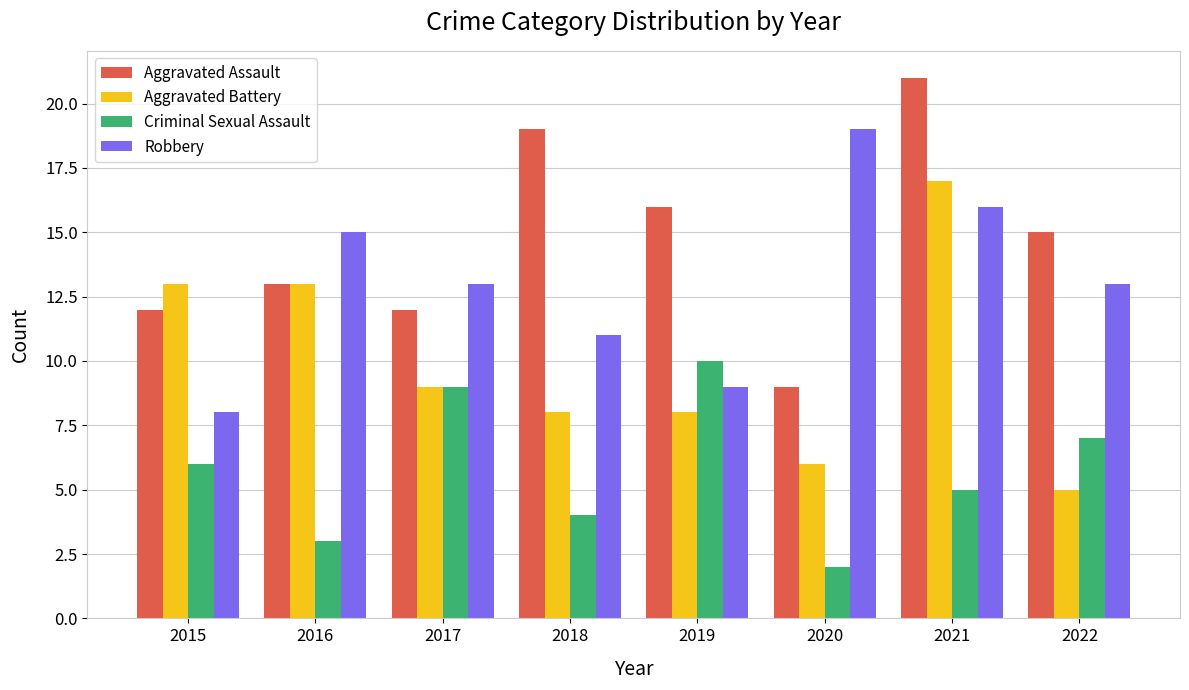

True or false: Criminal Sexual Assault has a value of 4 at 2018.

True